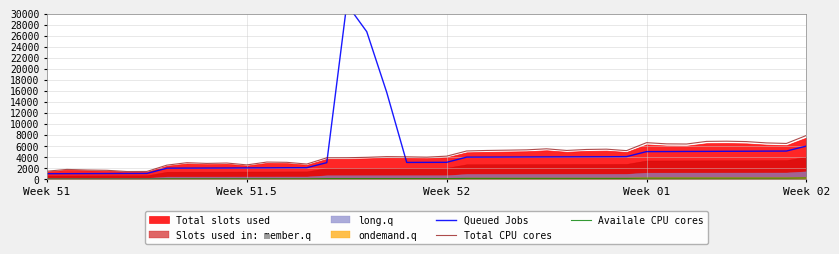

How many values in the Total CPU cores series are below 4105?

19